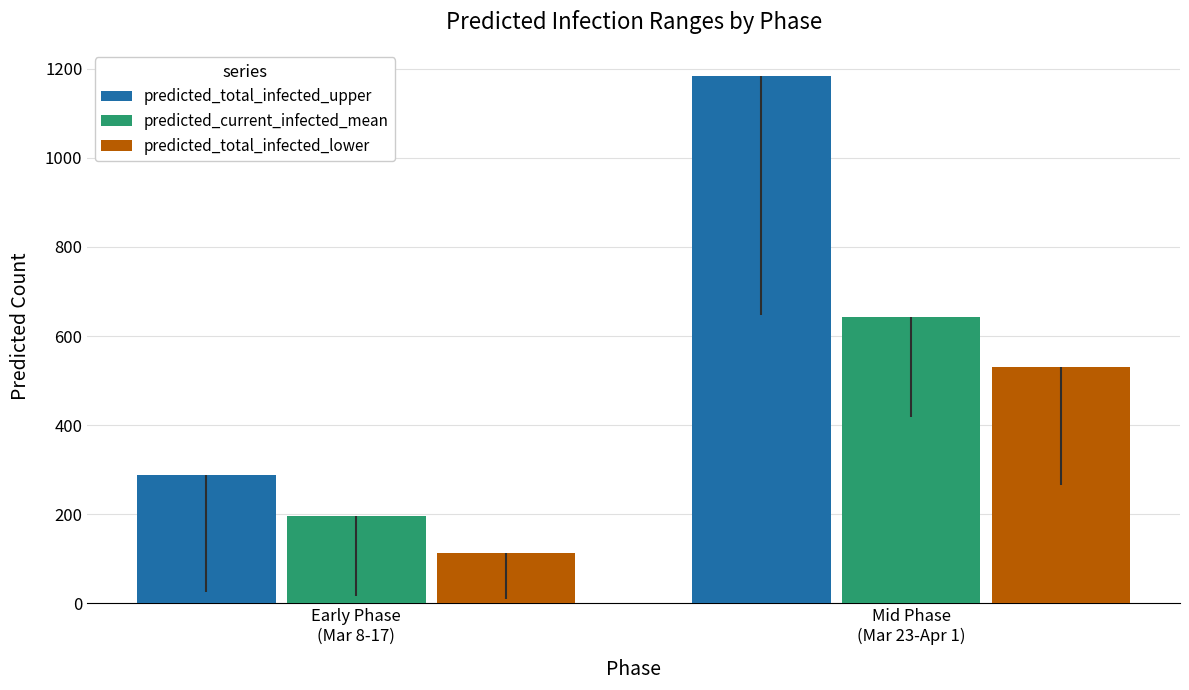

Which category has the lowest value across all series?

Early Phase
(Mar 8-17)